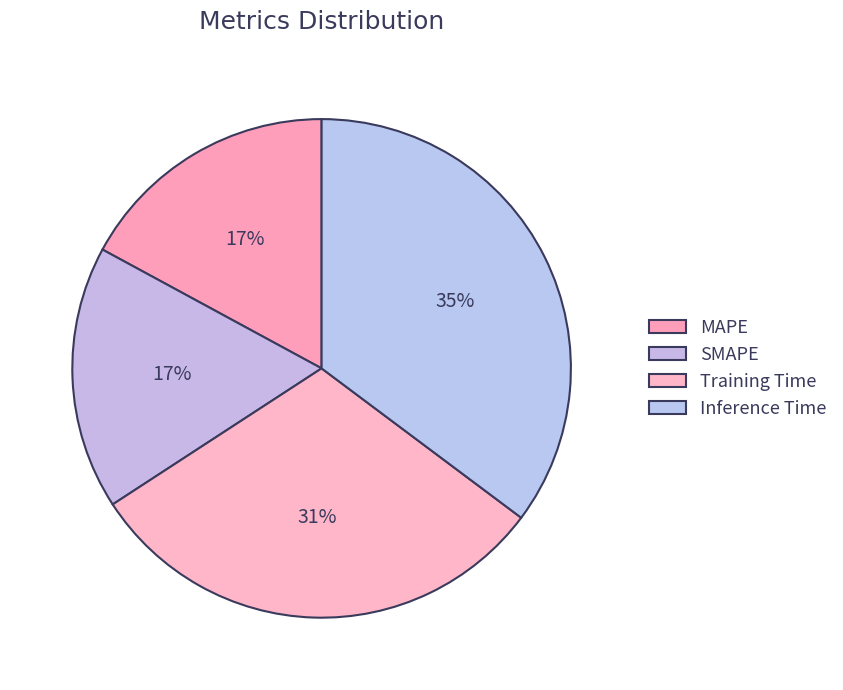

What percentage do Training Time and SMAPE together represent?

47.7%